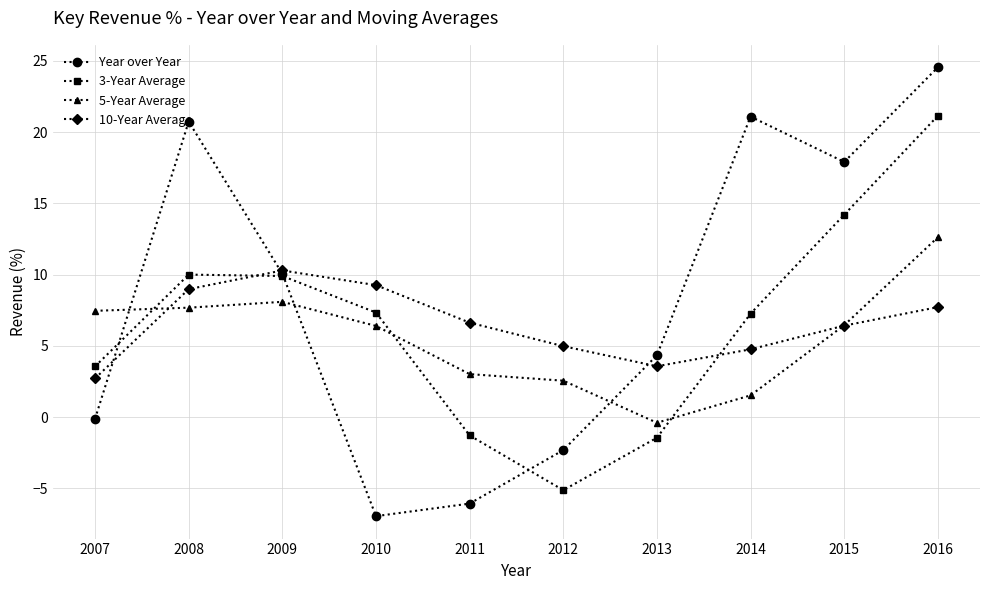

Which series changed the most between 2010 and 2016?

Year over Year